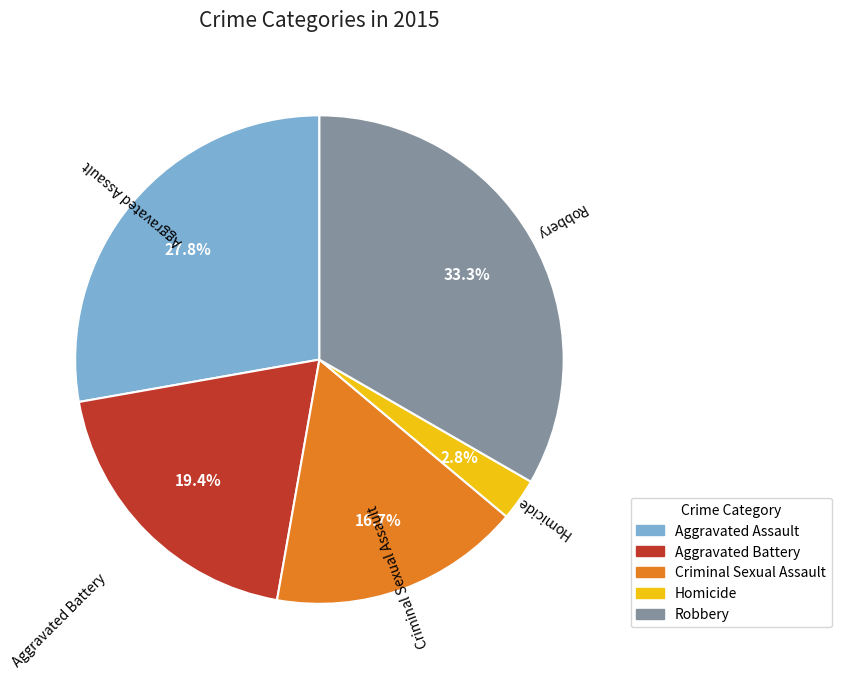

To the nearest percent, what percentage of the pie is Homicide?

3%